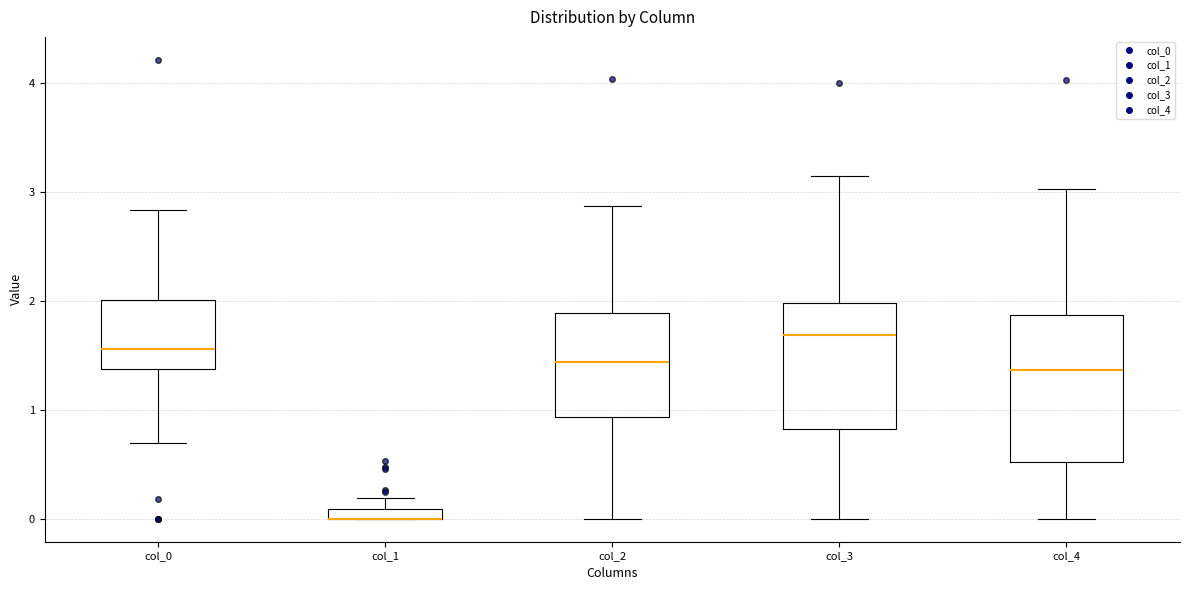

Comparing the boxes themselves (not the whiskers), which one is the tallest?

col_4